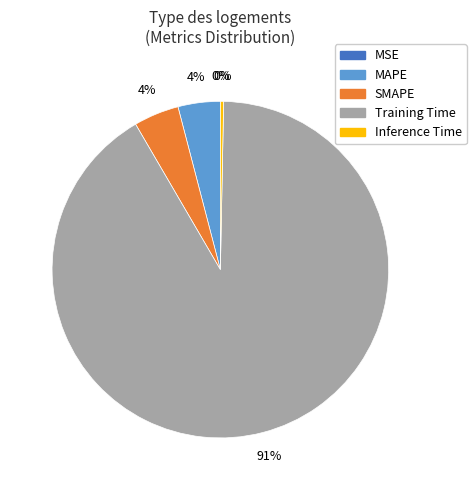

Which has a higher value, Inference Time or SMAPE?

SMAPE